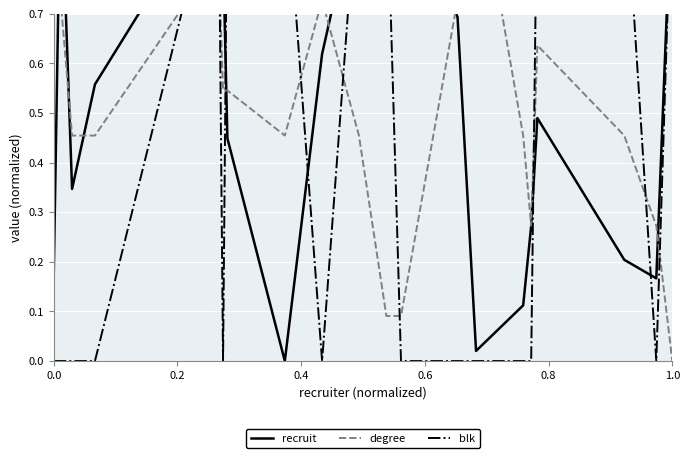

True or false: recruit and blk cross at least once.

True